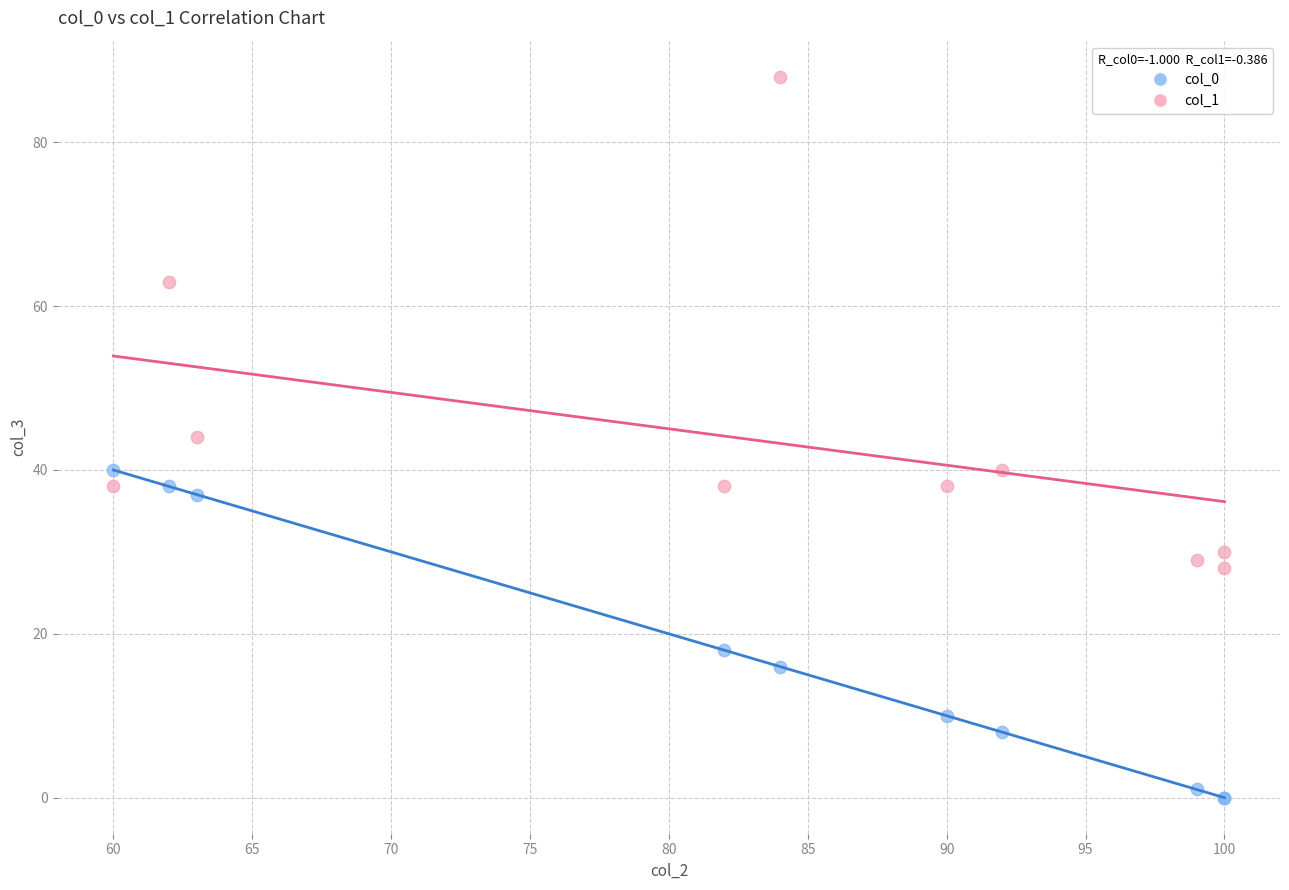

What are all the series names shown in the legend?

col_0, col_1